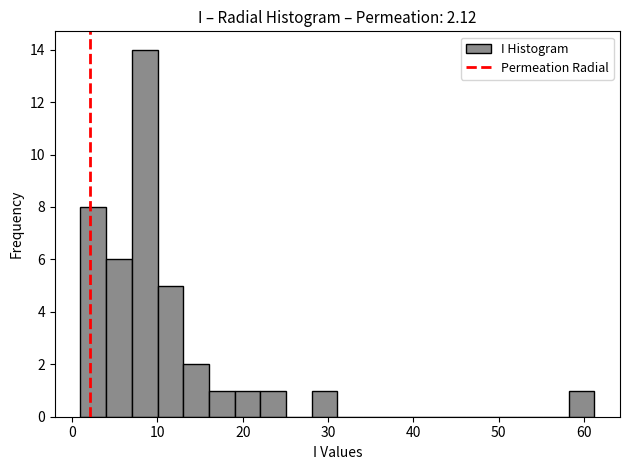

Around what value on the x-axis is the tallest bar? Give the approximate position of its centre, as read against the axis.

9